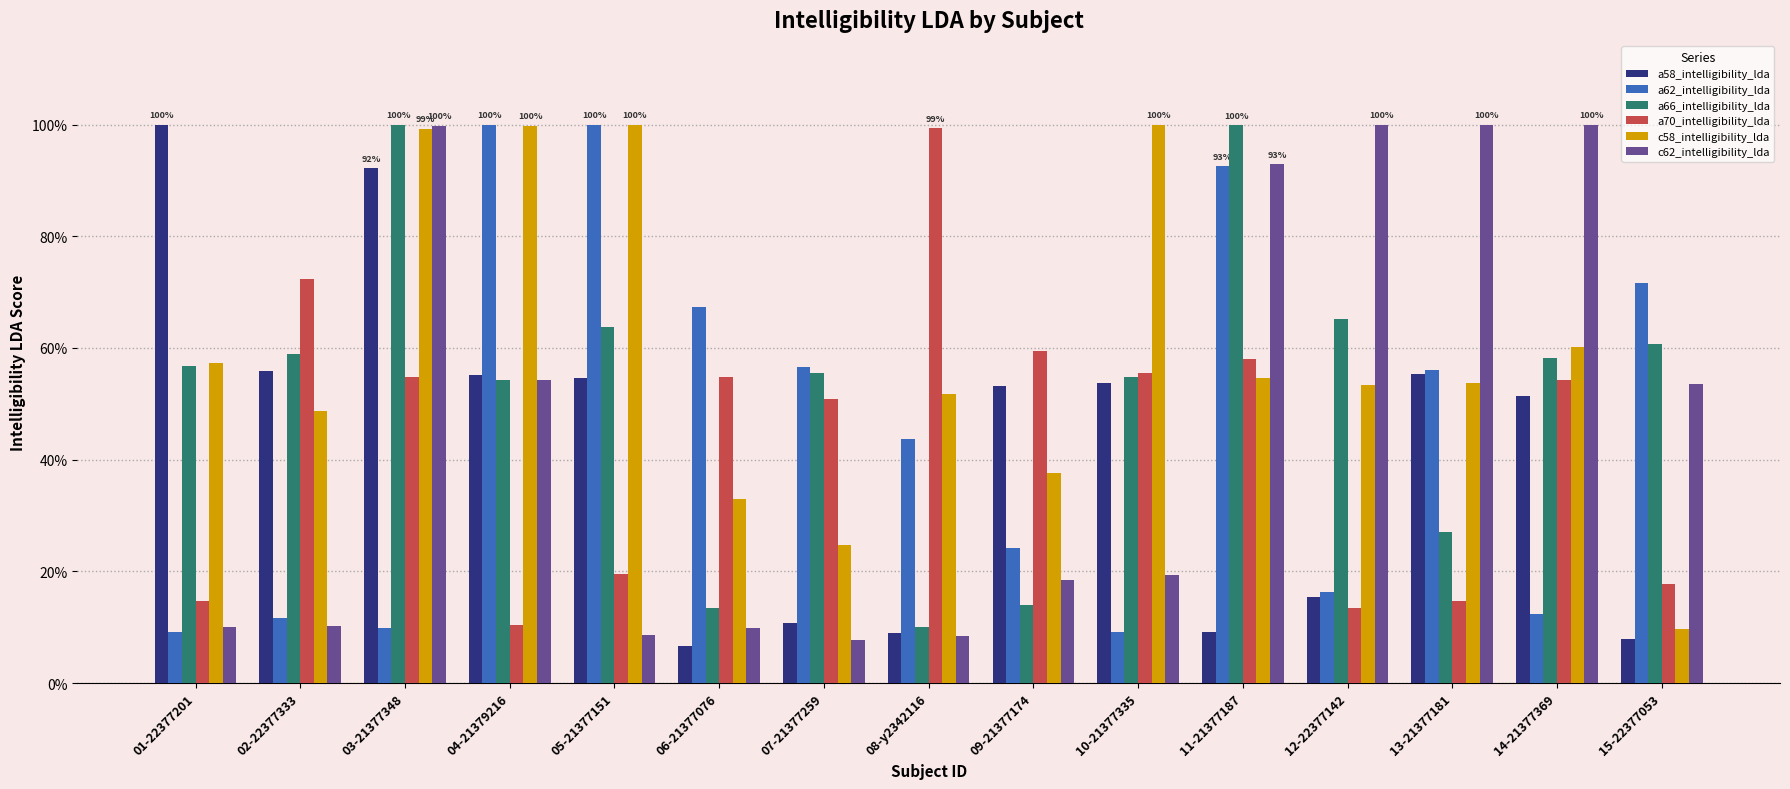

Are the bars horizontal?

No